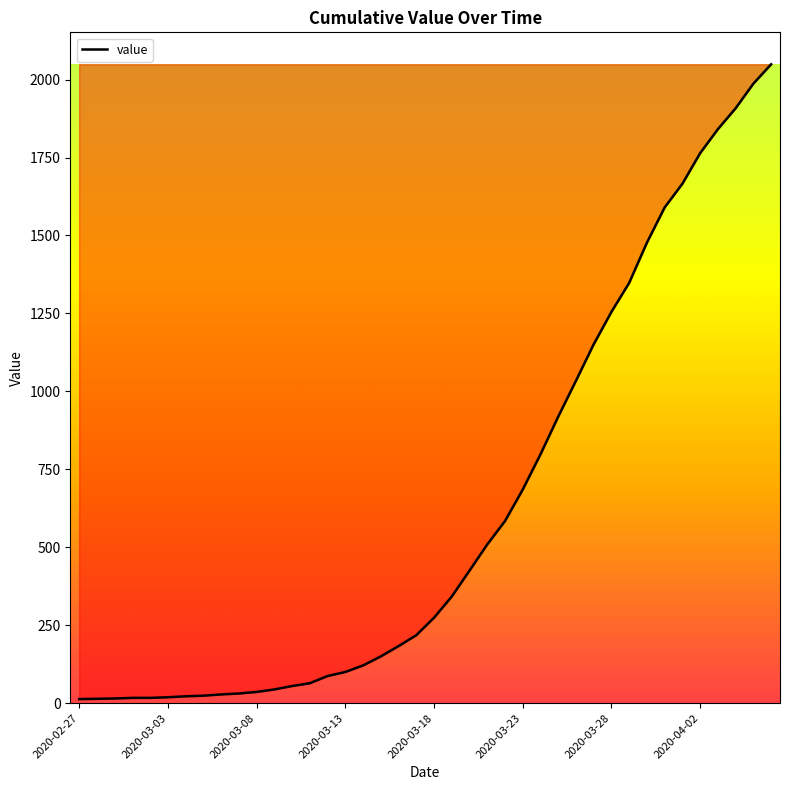

What is the smallest value displayed?

13